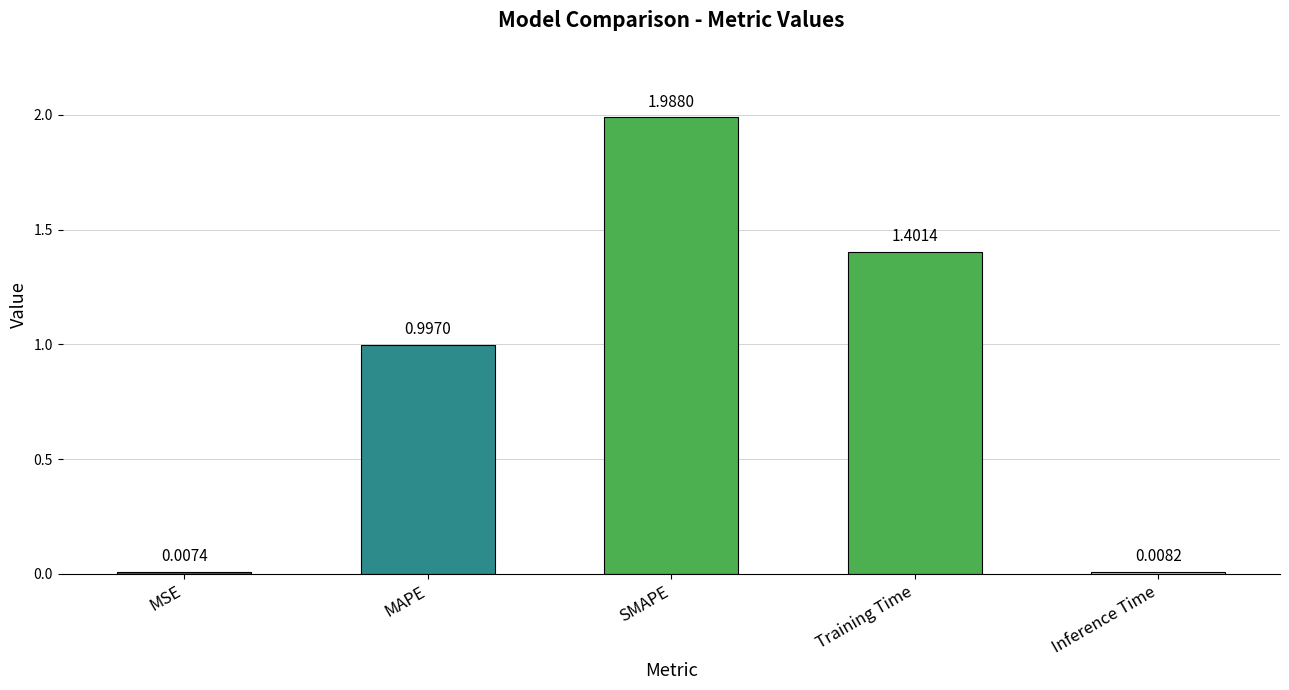

What position from the left is Inference Time?

5